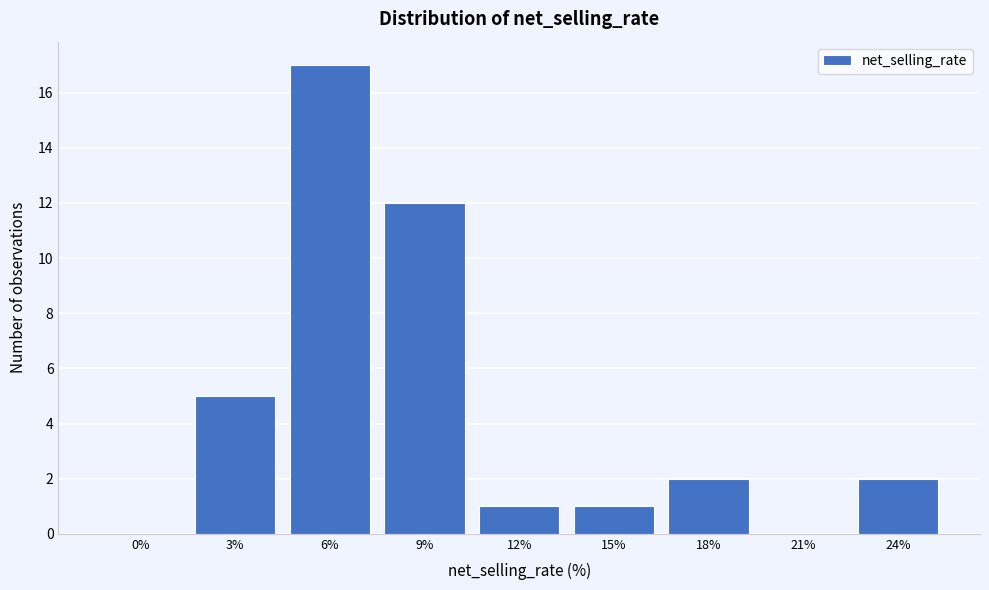

Reading left to right, transcribe all the data shown in this chart.

0%=0	3%=5	6%=17	9%=12	12%=1	15%=1	18%=2	21%=0	24%=2